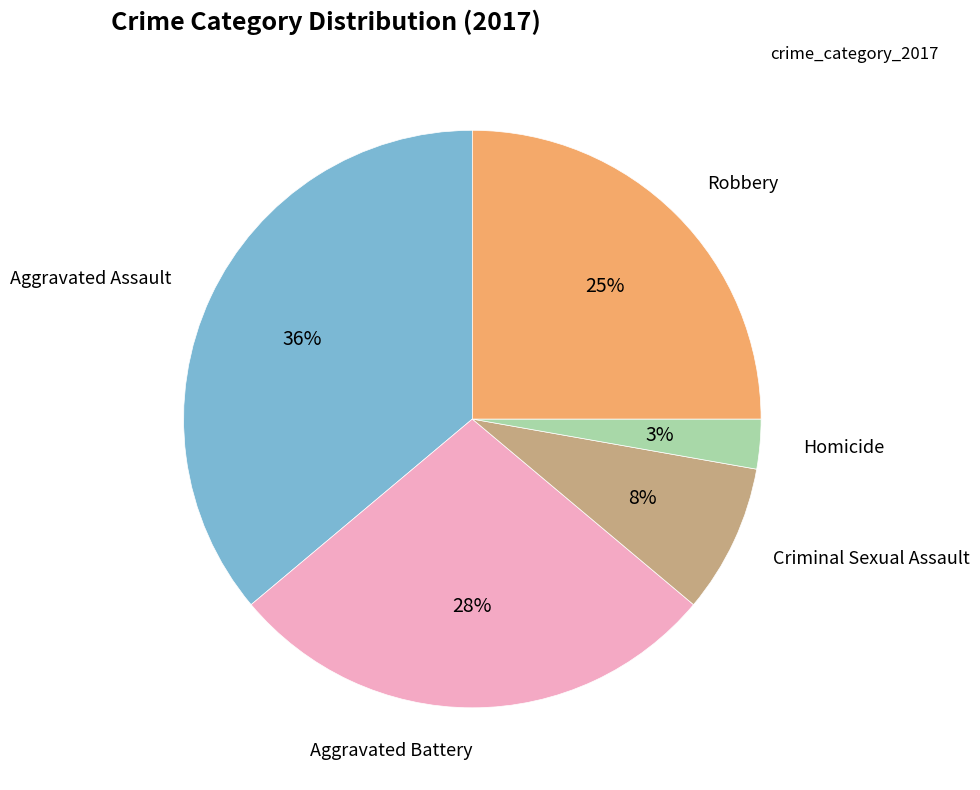

How many slices are in this pie chart?

5